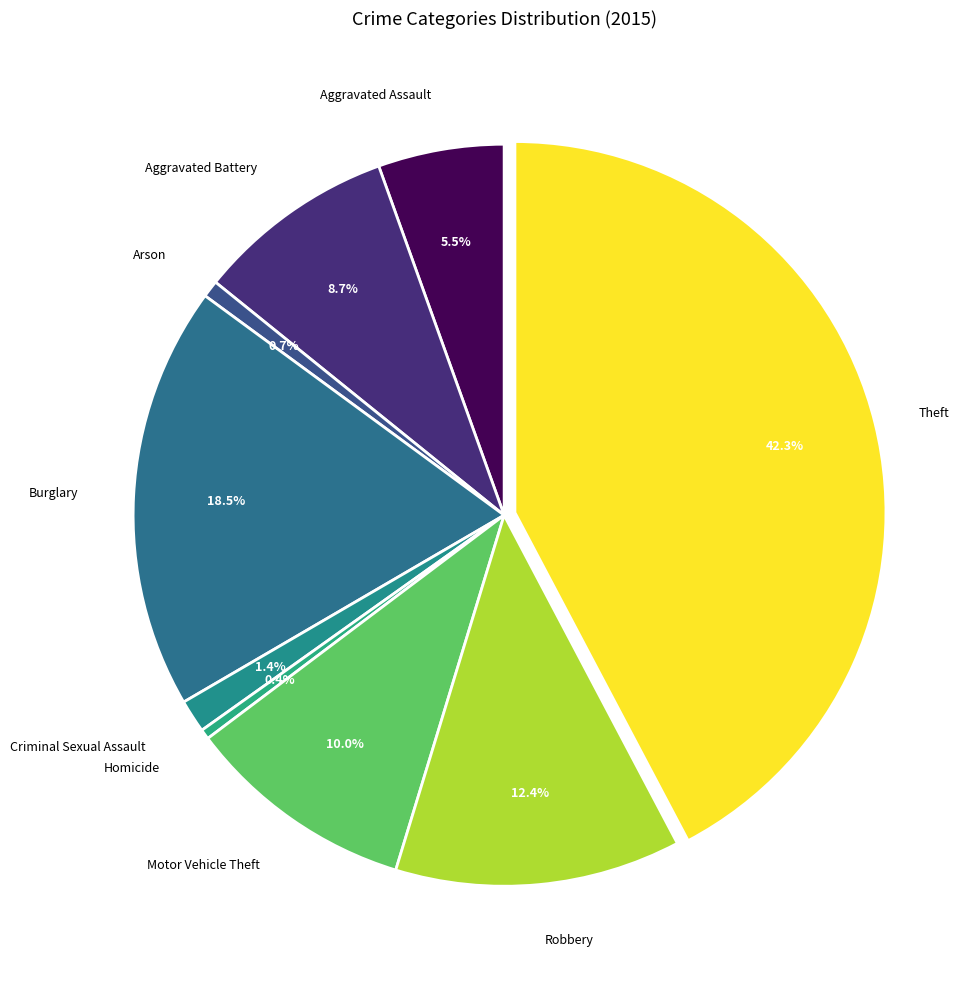

Count the number of slices in the pie.

9